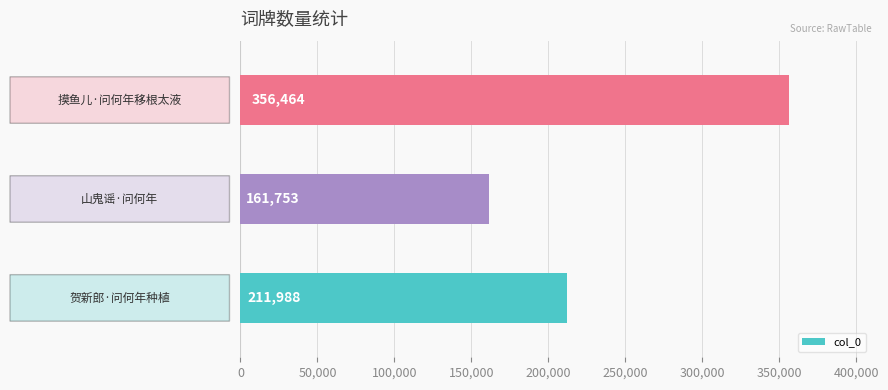

What is the difference between the maximum and second lowest values?

144476